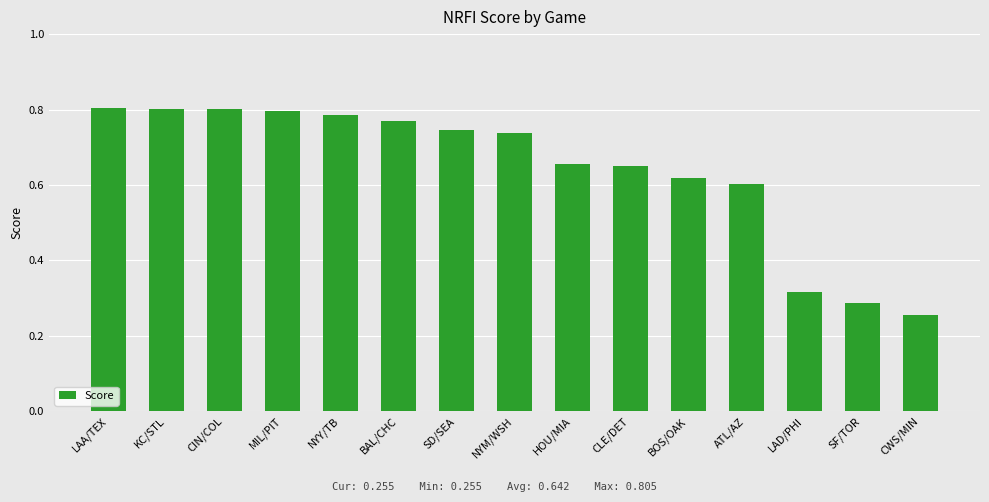

What position from the left is LAD/PHI?

13